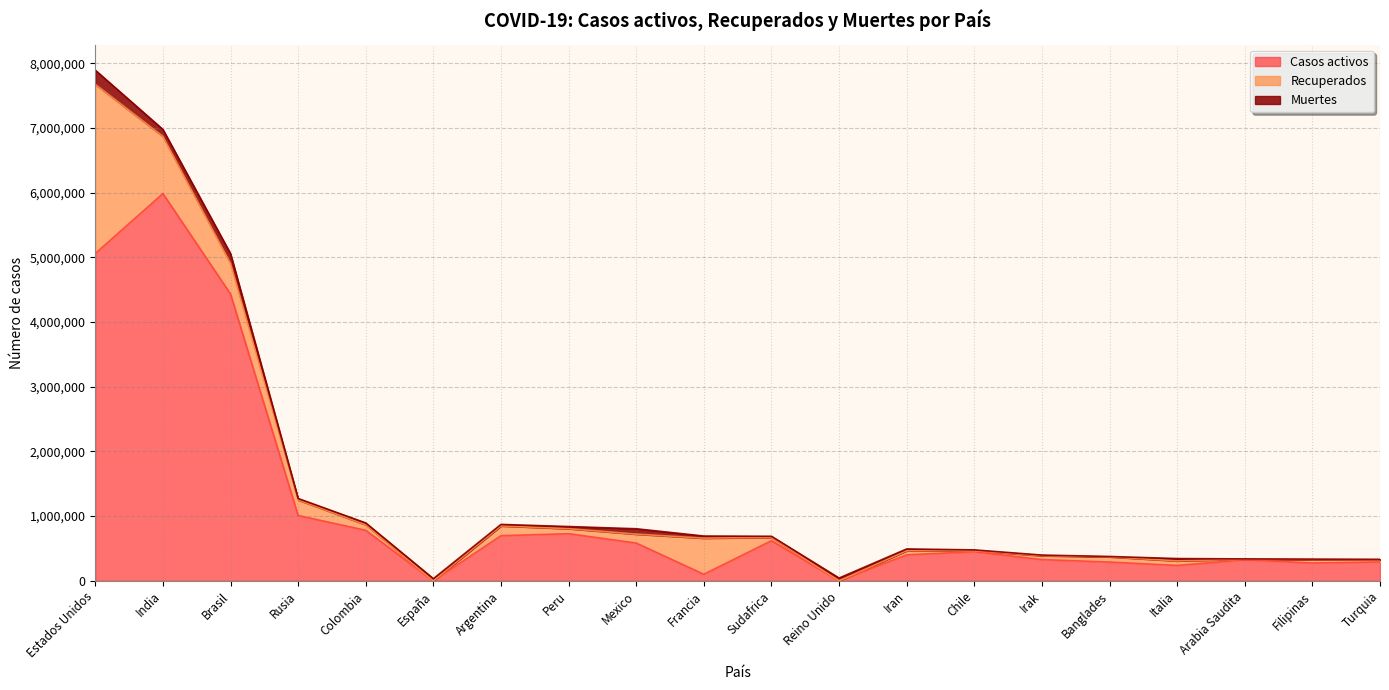

What is the maximum value for Casos activos?

5985505